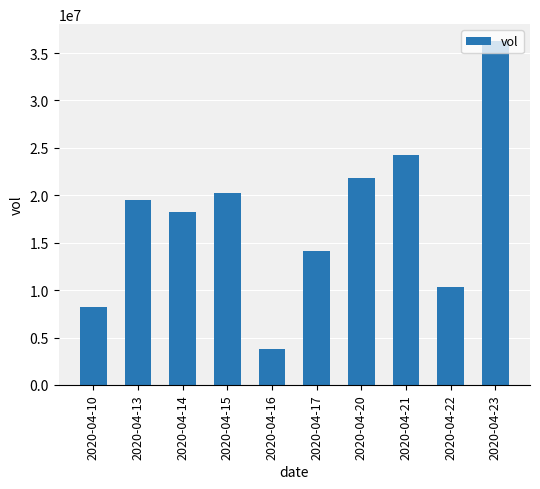

Does the chart contain stacked bars?

No